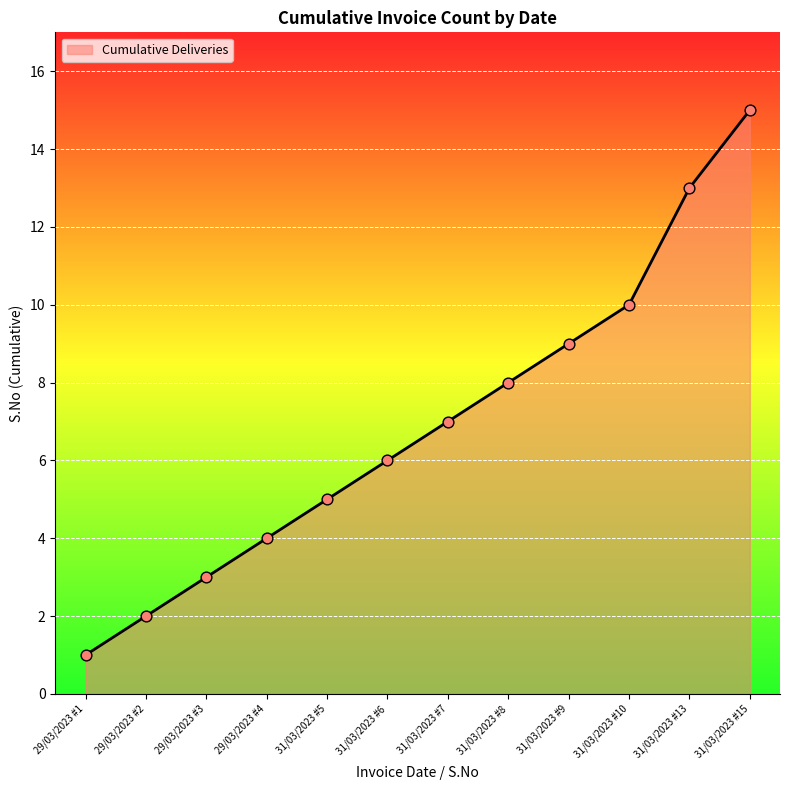

What is the change in value from 29/03/2023 #2 to 31/03/2023 #15?

+13